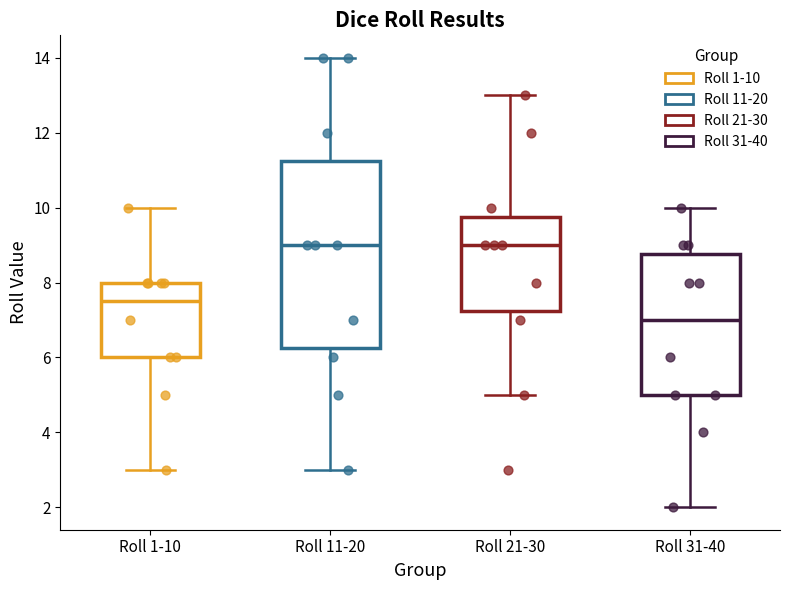

Which box's median line is the lowest?

Roll 31-40